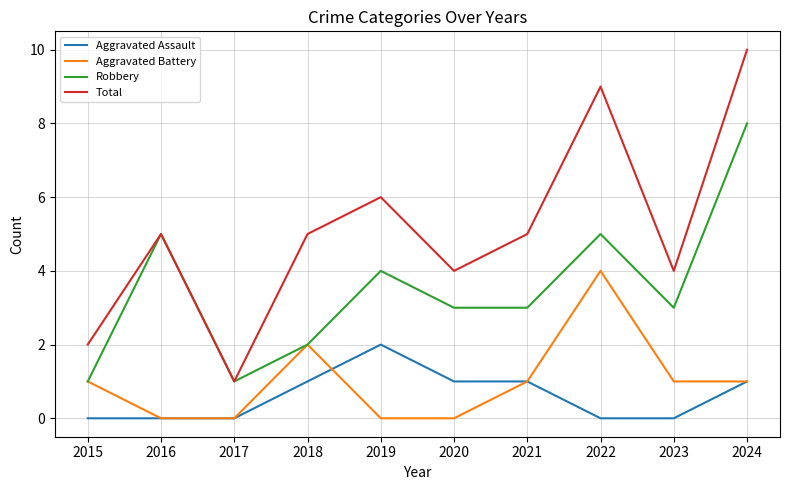

Which series has the largest range (max minus min)?

Total